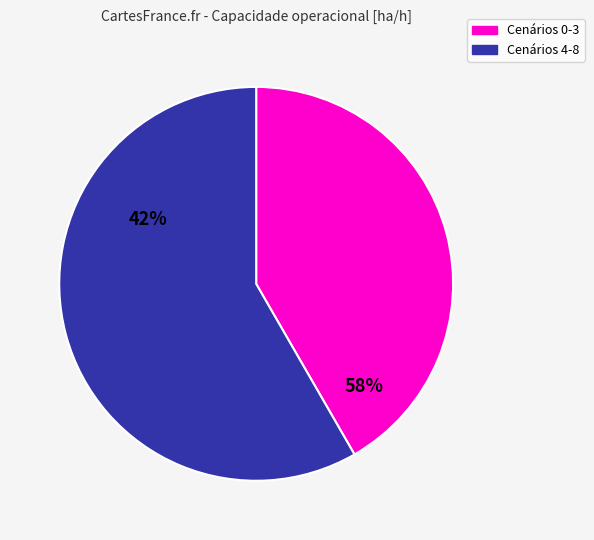

Does any single category account for the majority?

Yes